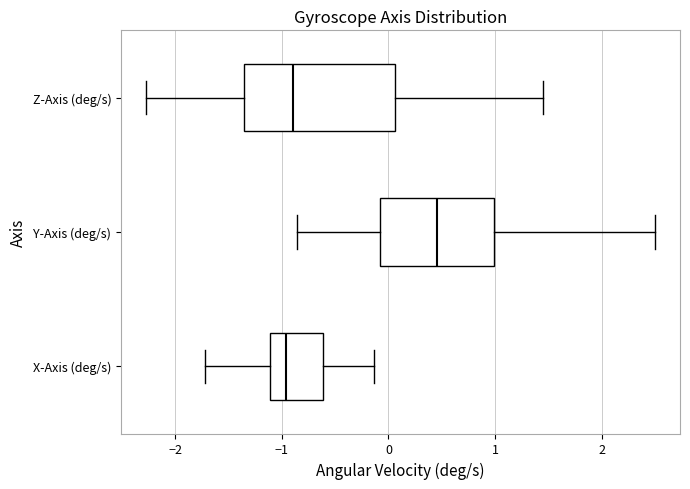

Which box has the furthest to the right median line?

Y-Axis (deg/s)